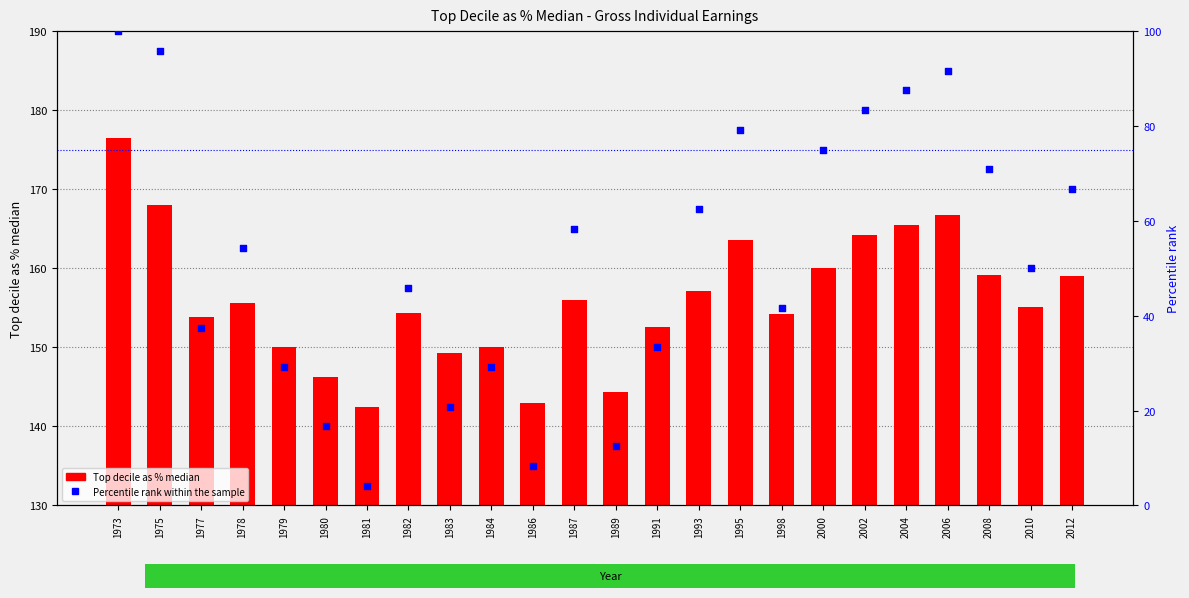

Which series has the widest spread of Y values?

Percentile rank within the sample